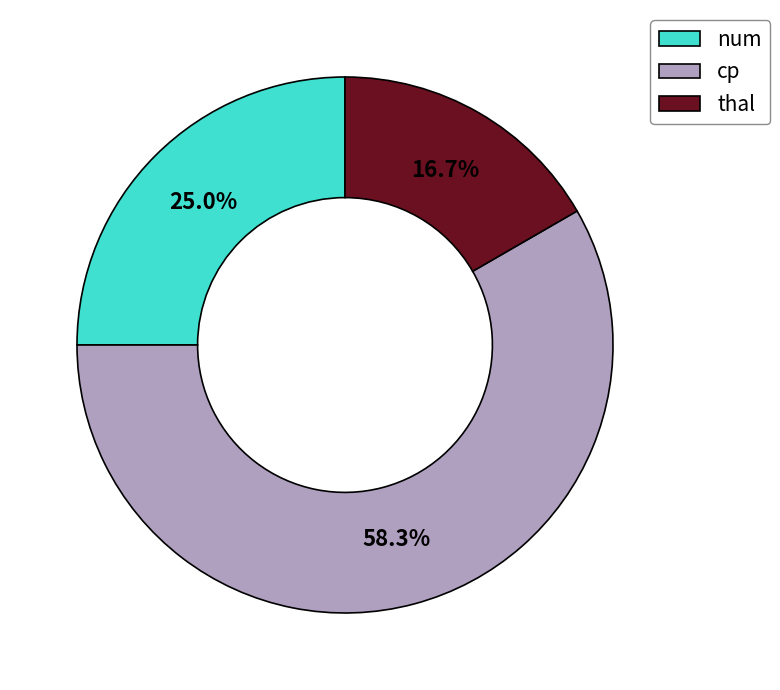

Which slice represents more than half of the pie?

cp